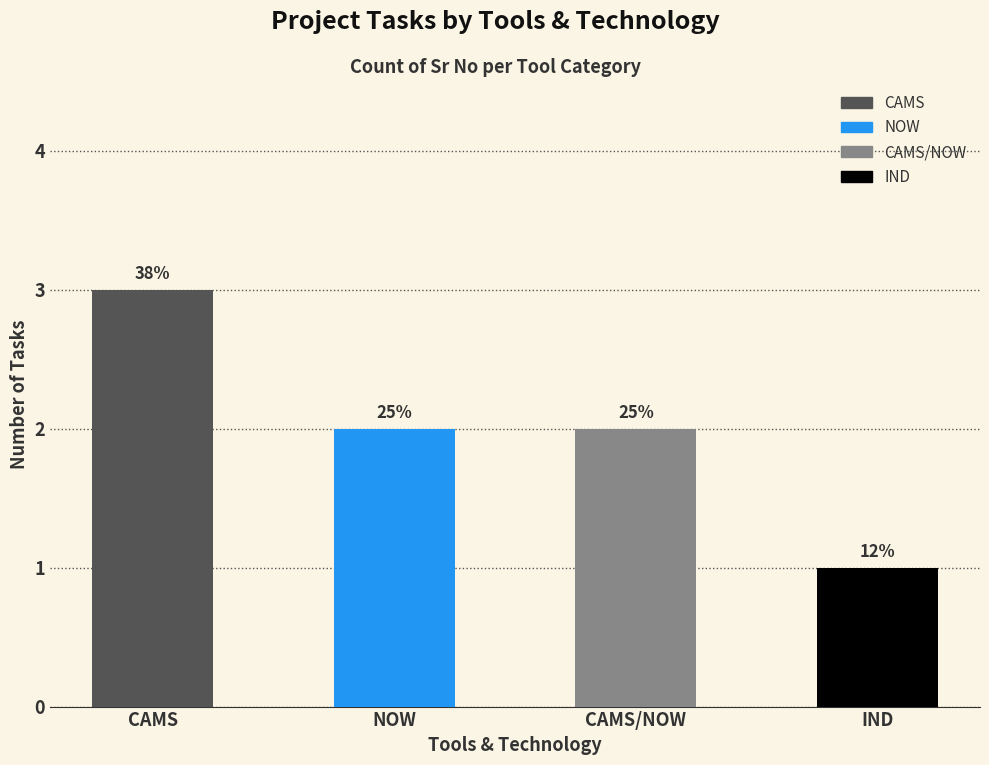

Count the values in the range 2 to 3.

3